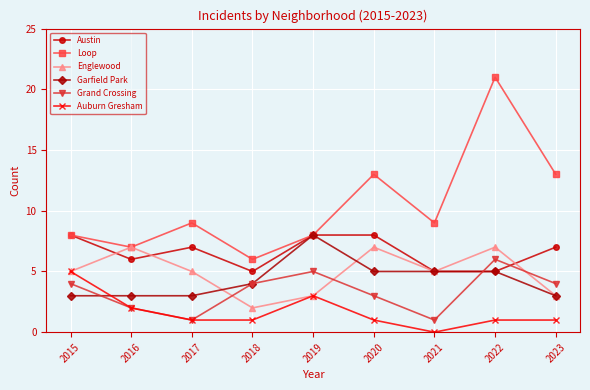

Which series has the largest range (max minus min)?

Loop